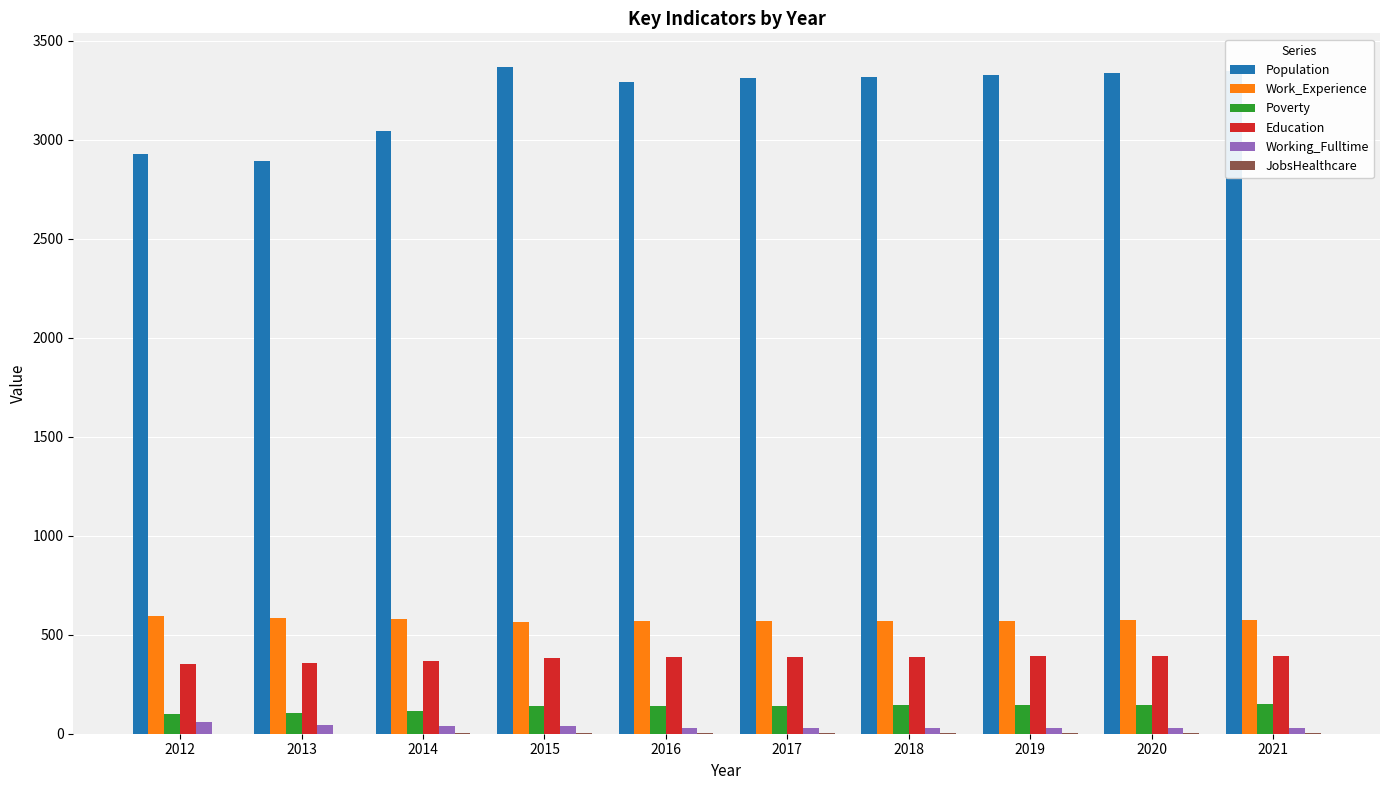

Which series has the largest total across all categories?

Population